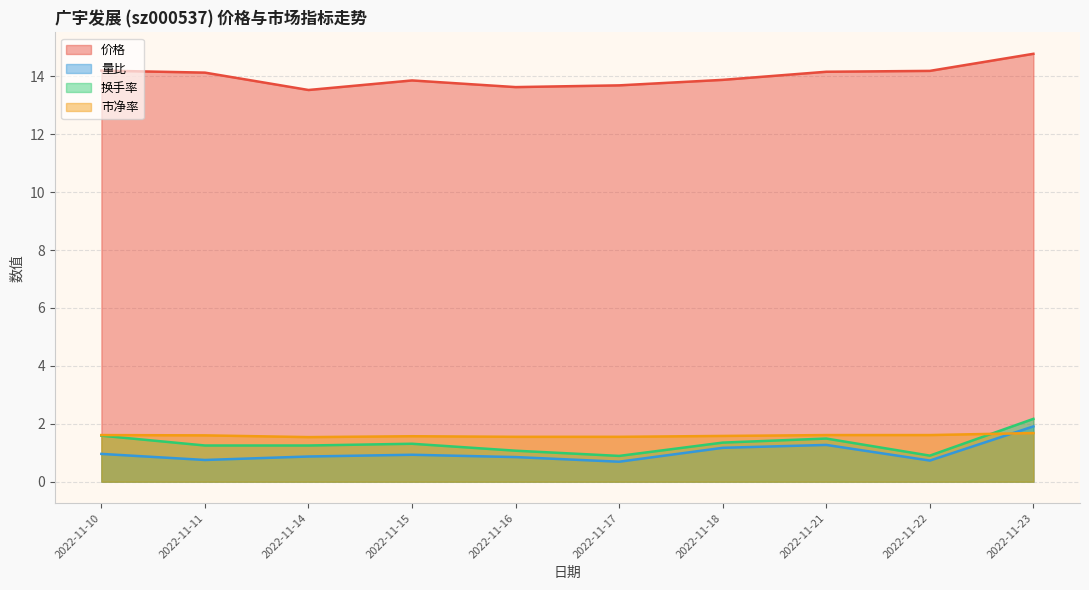

At how many categories does at least one series exceed 11?

10